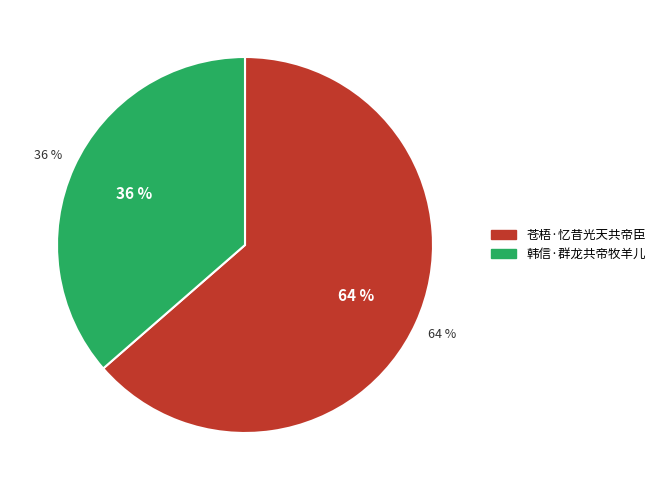

To the nearest percent, what is the average slice percentage?

50%